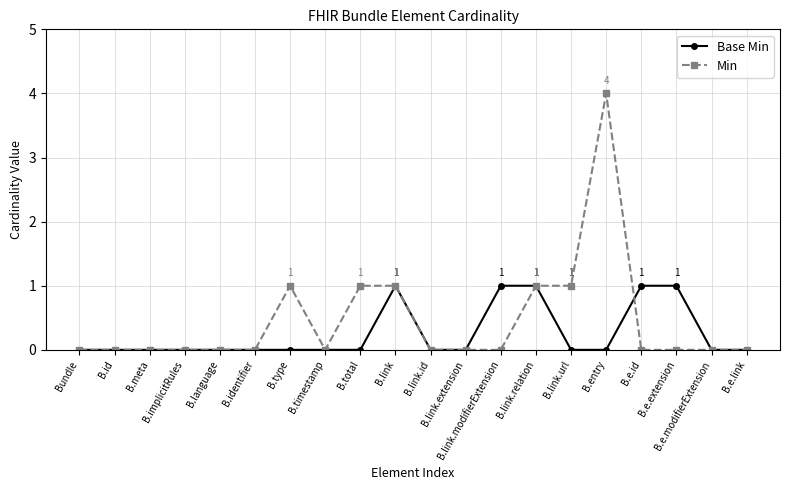

Reading left to right, what are all the values shown in this chart?

Base Min: 0	0	0	0	0	0	0	0	0	1	0	0	1	1	0	0	1	1	0	0
Min: 0	0	0	0	0	0	1	0	1	1	0	0	0	1	1	4	0	0	0	0